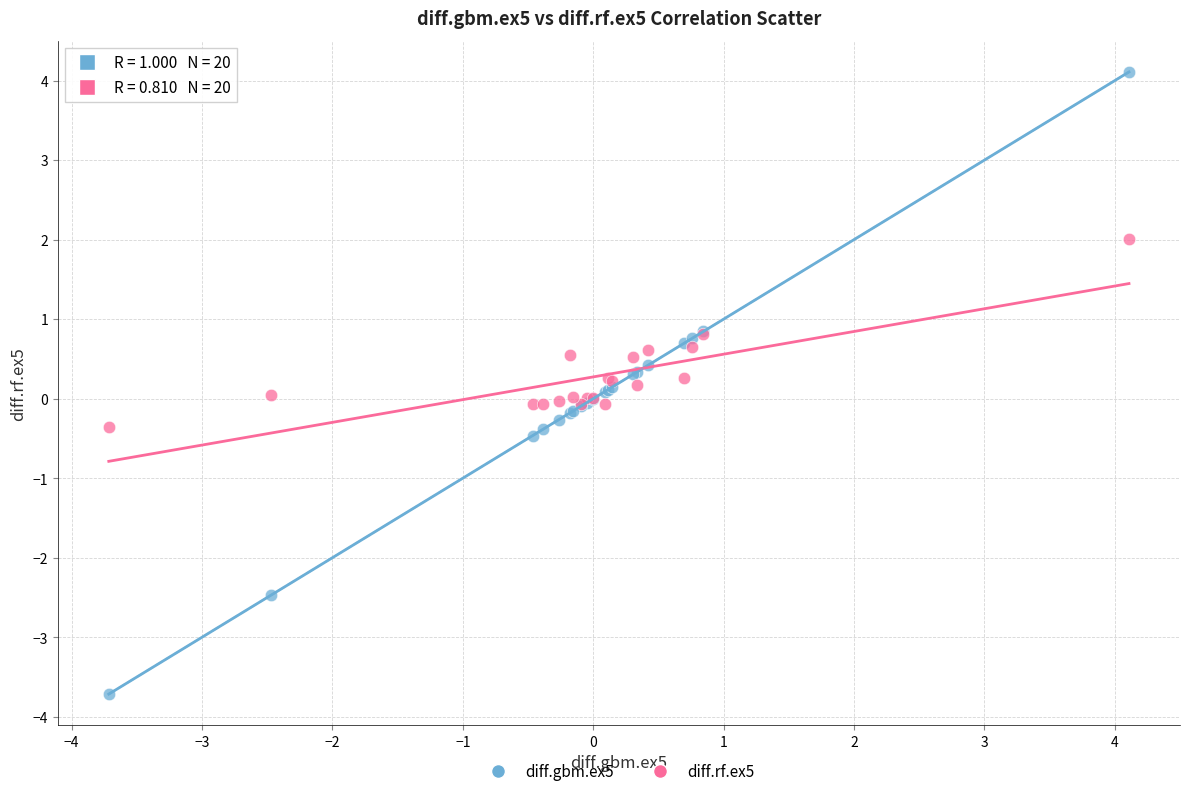

Which series contains the highest Y value?

diff.gbm.ex5